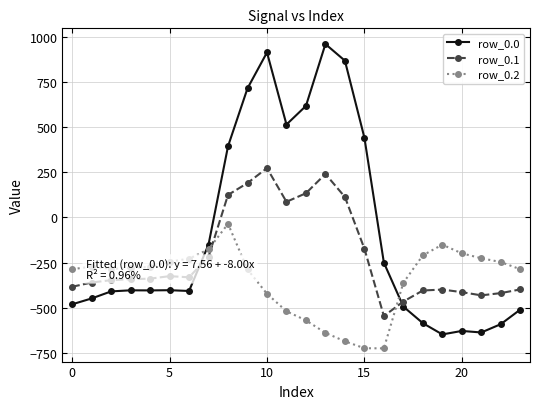

What is the minimum value for row_0.0?

-649.2